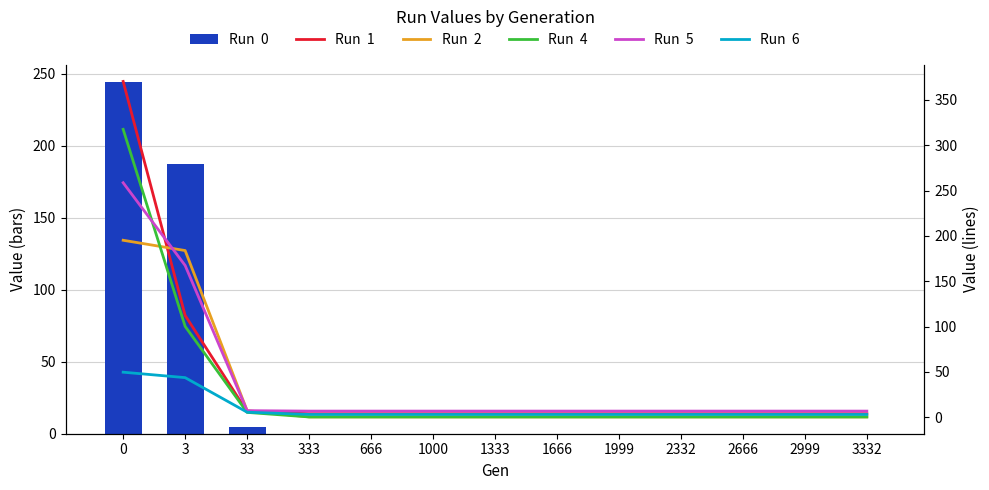

True or false: Run  5 has a value of 3.0 at 1666.

False